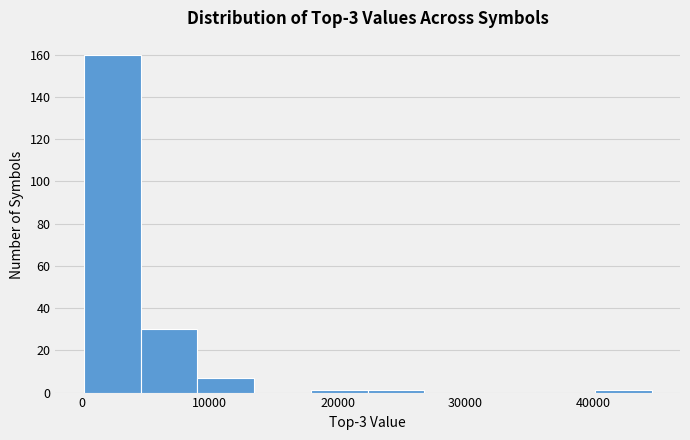

What is the height of the bar covering 0 to 5000 on the x-axis? Neither the bar edges nor the heights are printed on the chart, so give them approximately, as read against the axes.

160